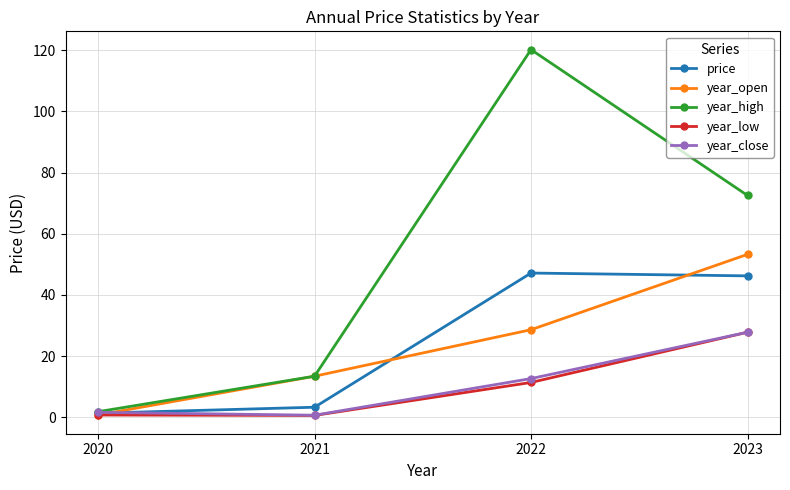

What is the greatest value displayed?

120.2